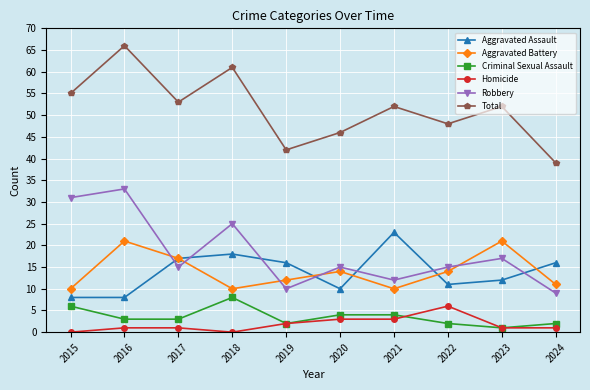

How many distinct data groups are displayed?

6